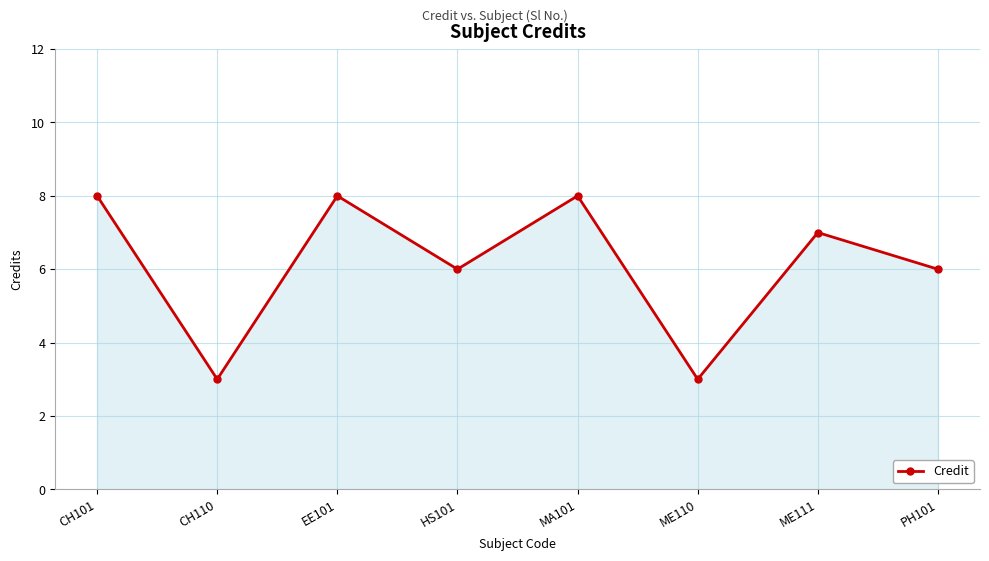

What is the difference between the maximum and second lowest values?

5